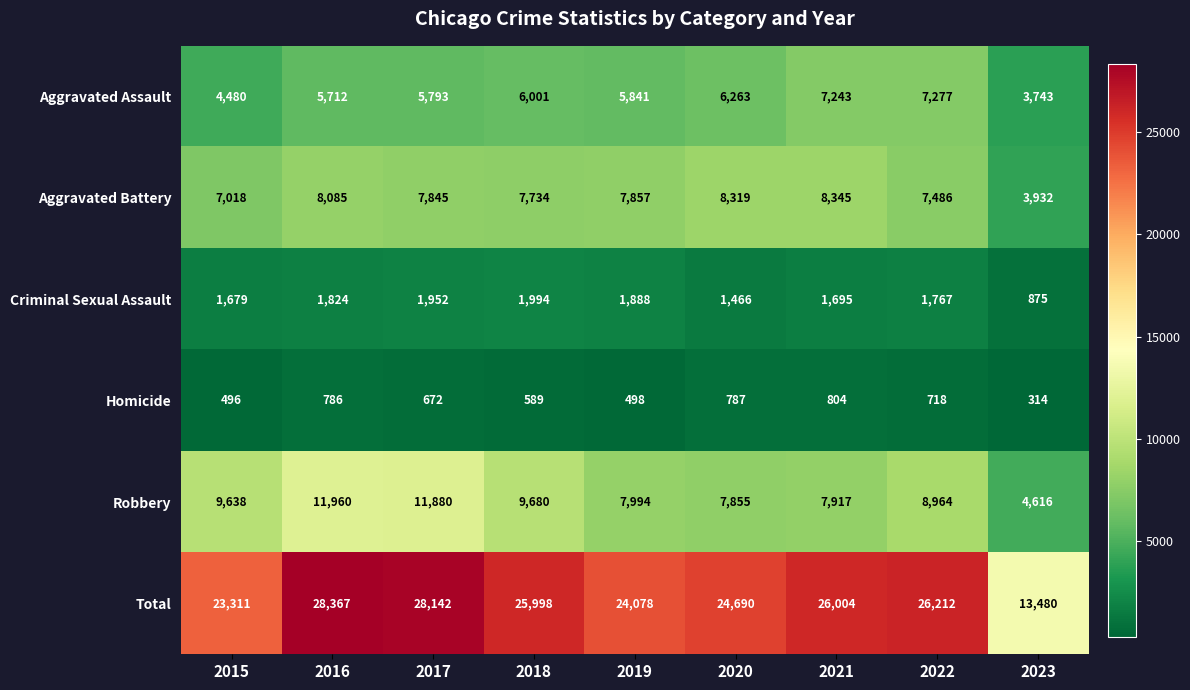

What is the minimum value shown in the chart?

314